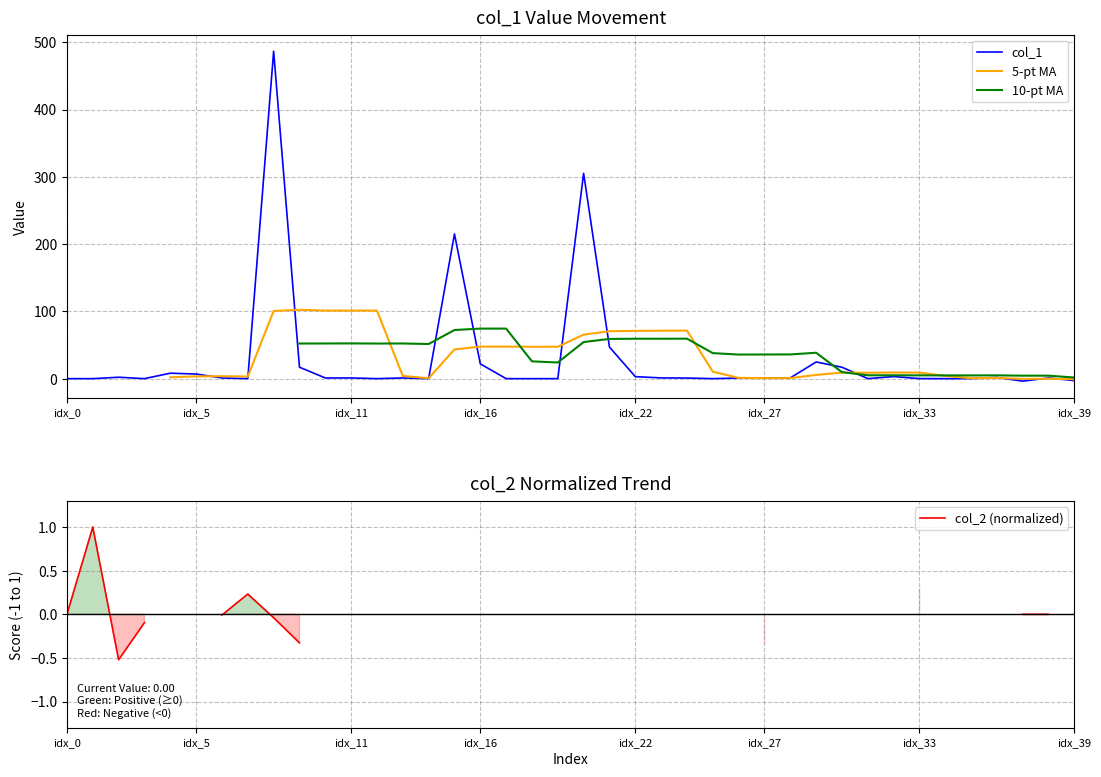

Is it true that col_1 equals 0.1 at idx_33?

True